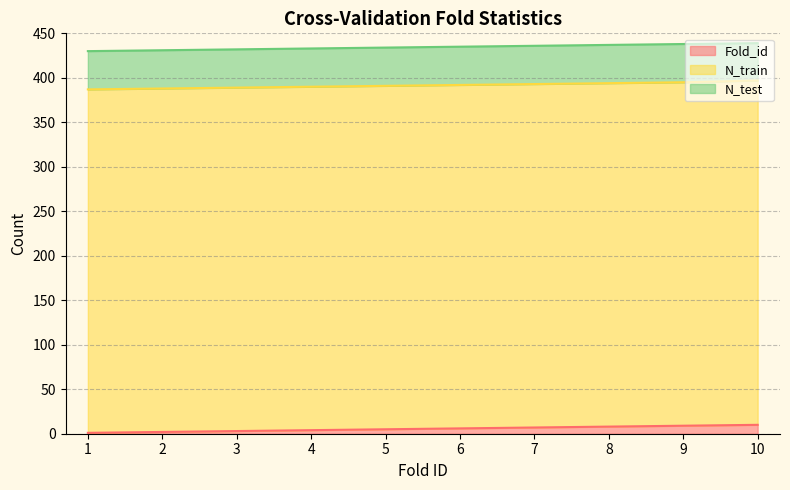

Between 8 and 10, which series saw the biggest shift?

Fold_id